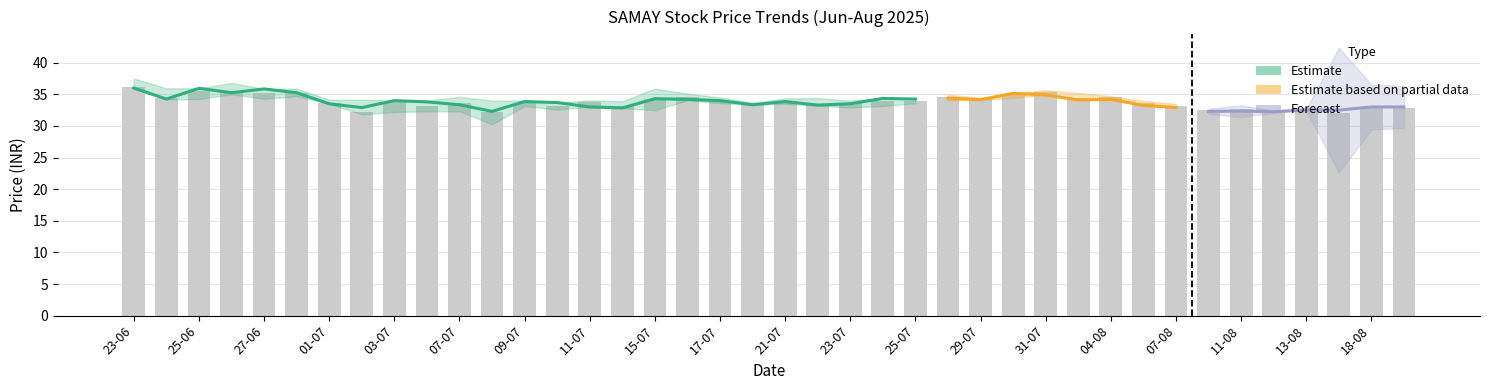

The chart shows a value of 33.7 at 07-07. True or false?

True